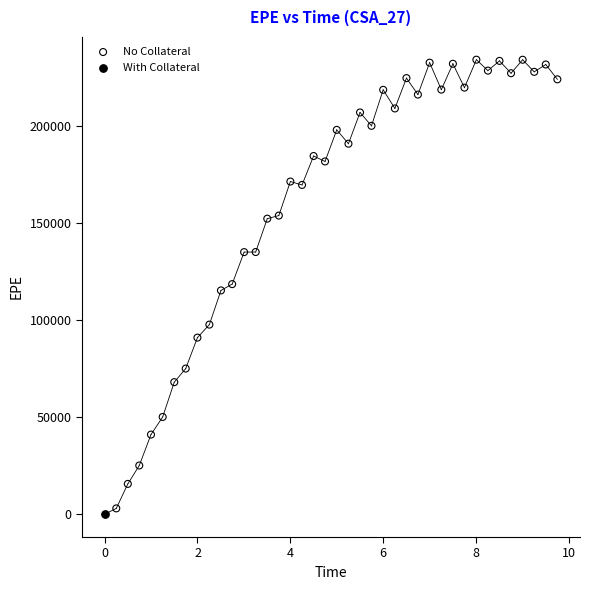

What are all the series names shown in the legend?

No Collateral, With Collateral